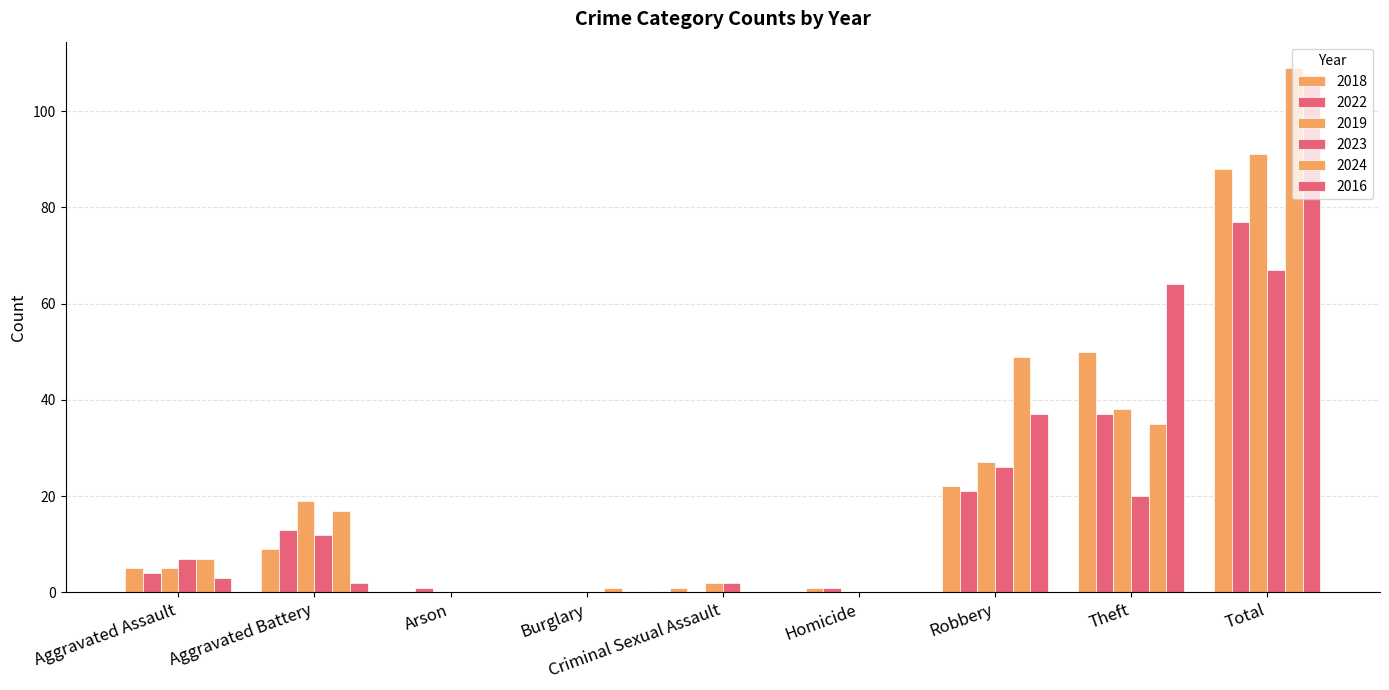

Which category has the highest value in the 2019 series?

Total